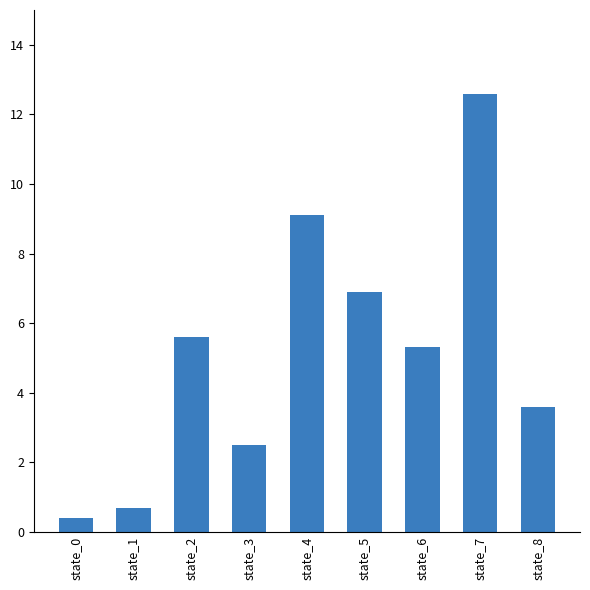

What is the change in value from state_0 to state_5?

+6.5